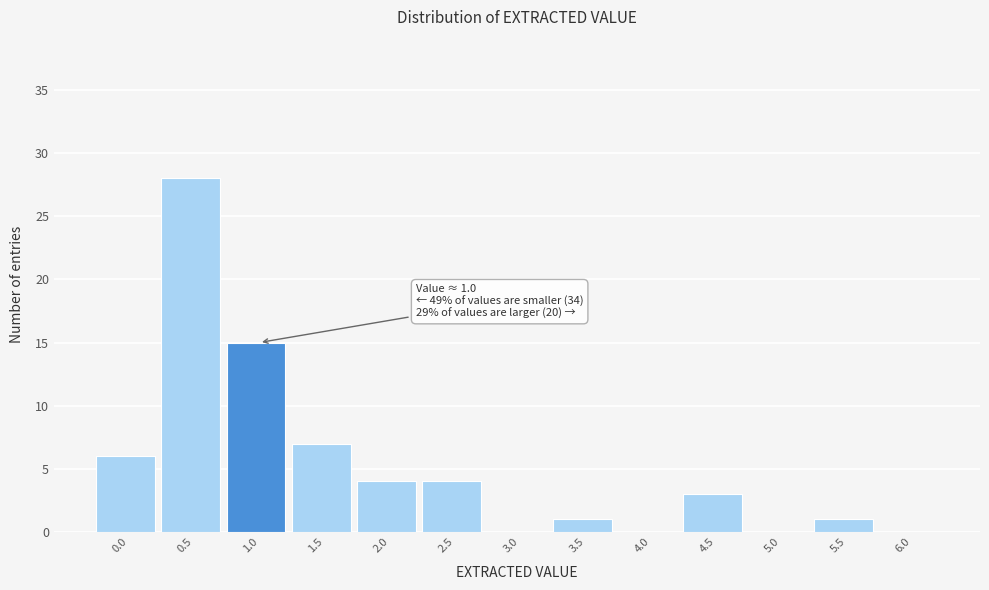

Reading left to right, transcribe all the data shown in this chart.

0.0=6	0.5=28	1.0=15	1.5=7	2.0=4	2.5=4	3.0=0	3.5=1	4.0=0	4.5=3	5.0=0	5.5=1	6.0=0